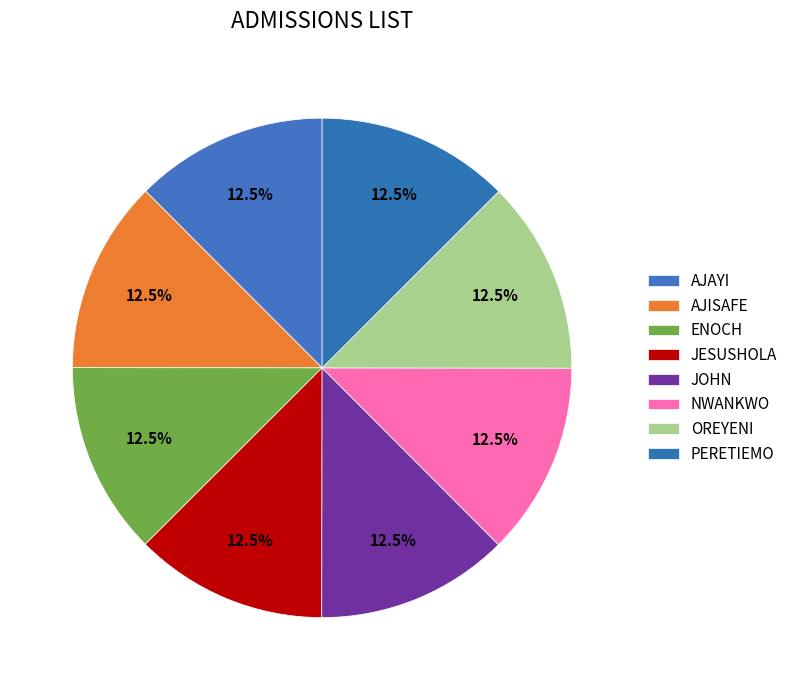

Which category has the biggest portion of the pie?

PERETIEMO